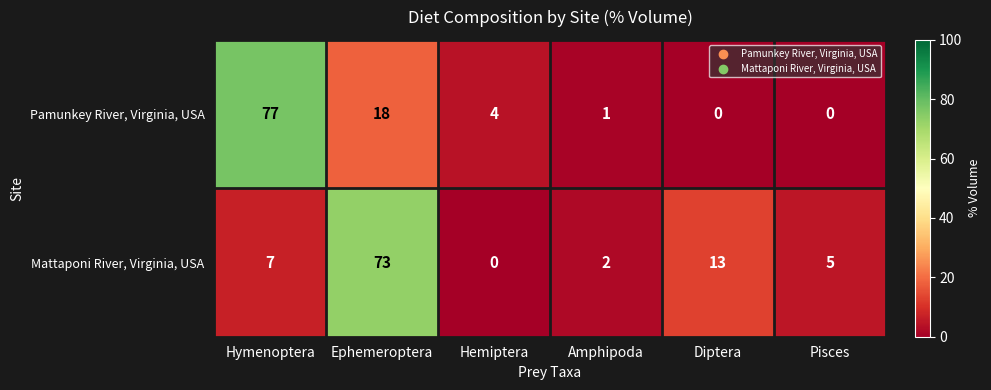

How many data points does each series have?

6